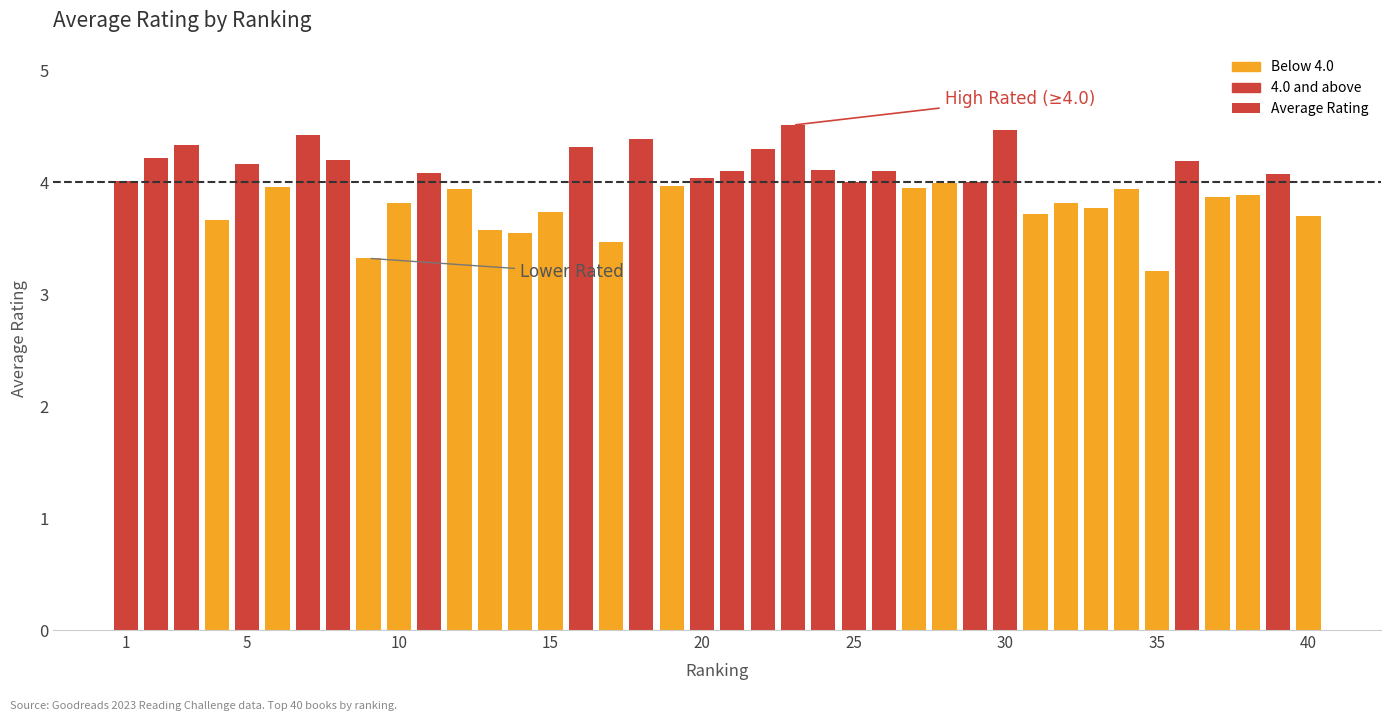

What is the sum of all values?

158.8